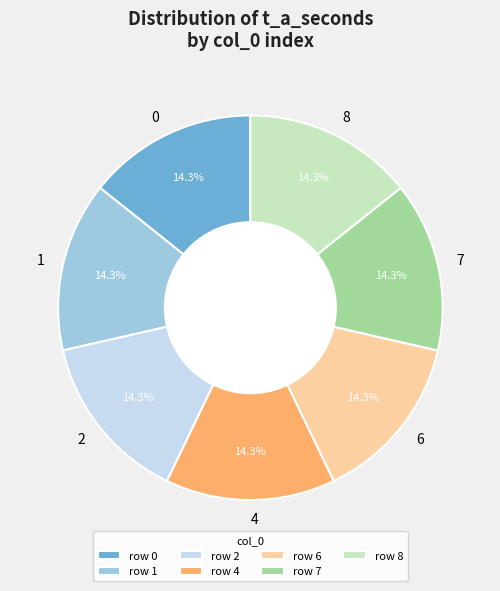

To the nearest percent, what percentage of the pie is 0?

14%